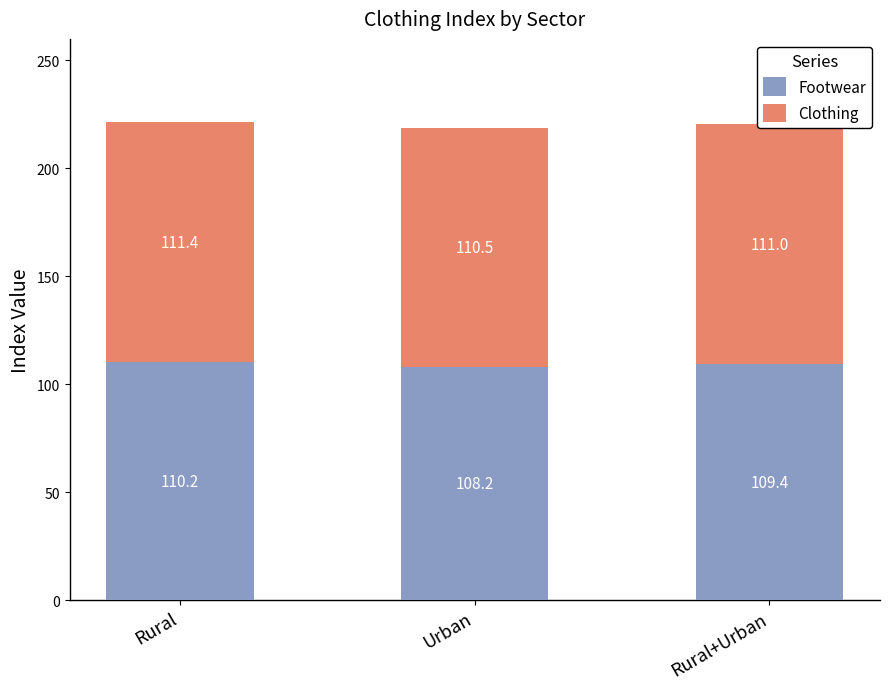

Where is Footwear nearest to the value 109?

Rural+Urban